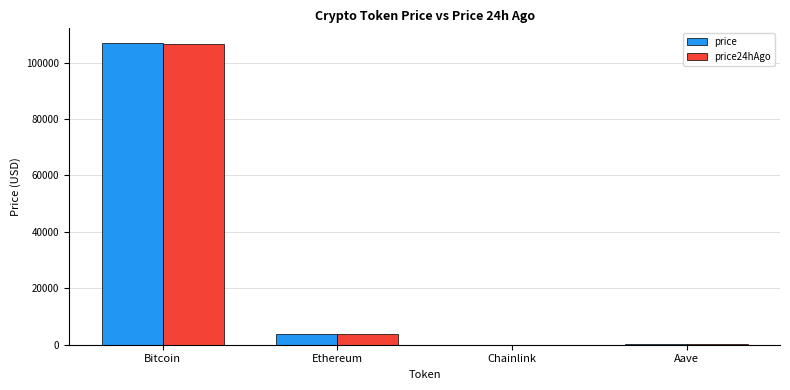

Which label corresponds to the largest value in the chart?

Bitcoin